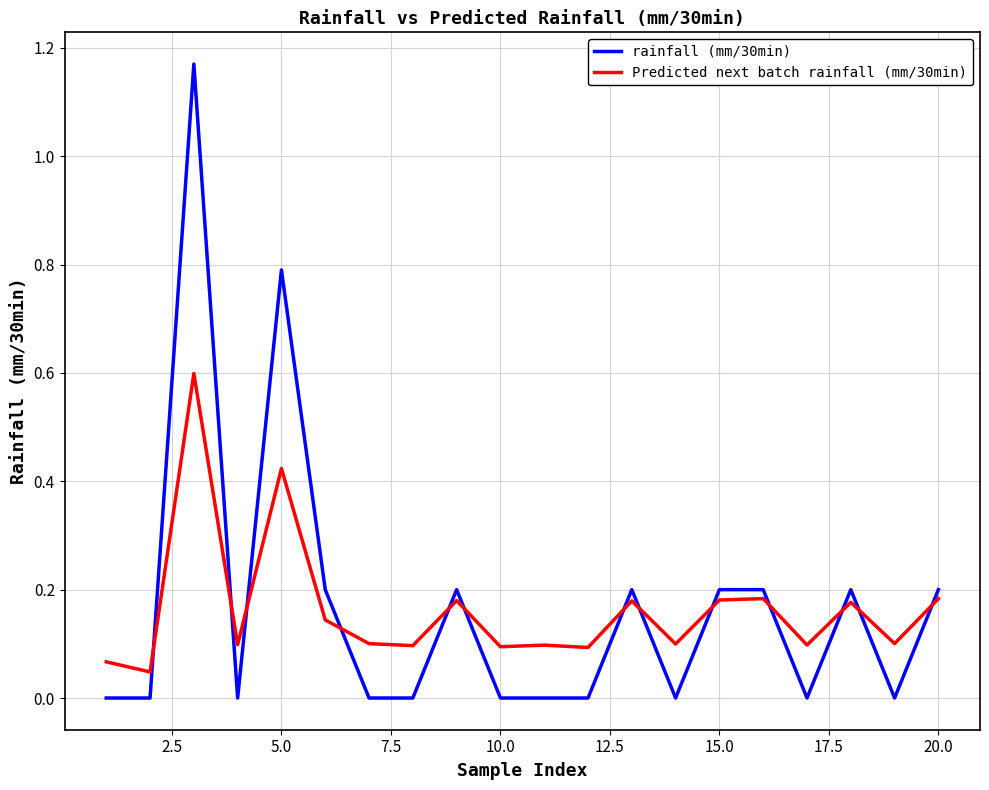

Rank the series by their maximum value, from lowest to highest.

Predicted next batch rainfall (mm/30min), rainfall (mm/30min)